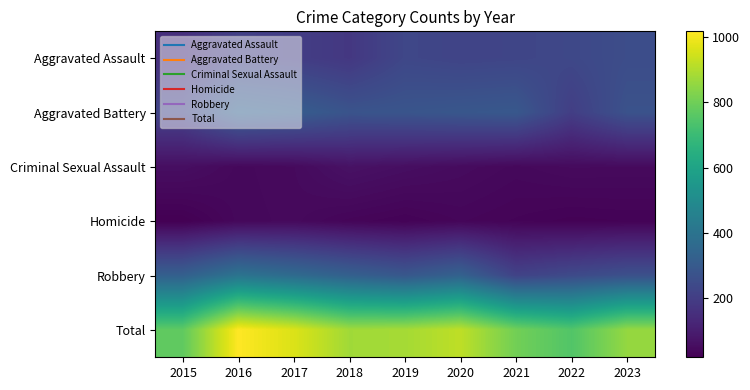

Which series has the largest range (max minus min)?

Total